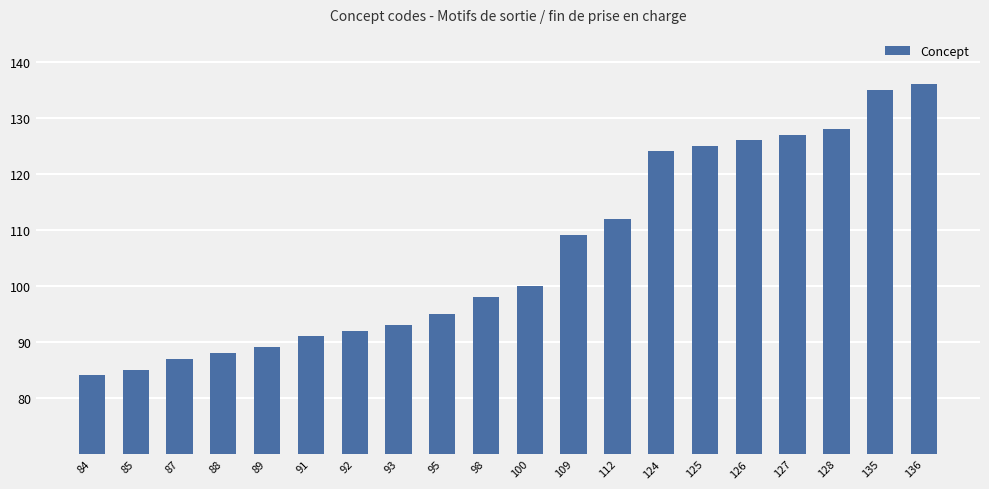

True or false: the data shows 171 at 98.

False